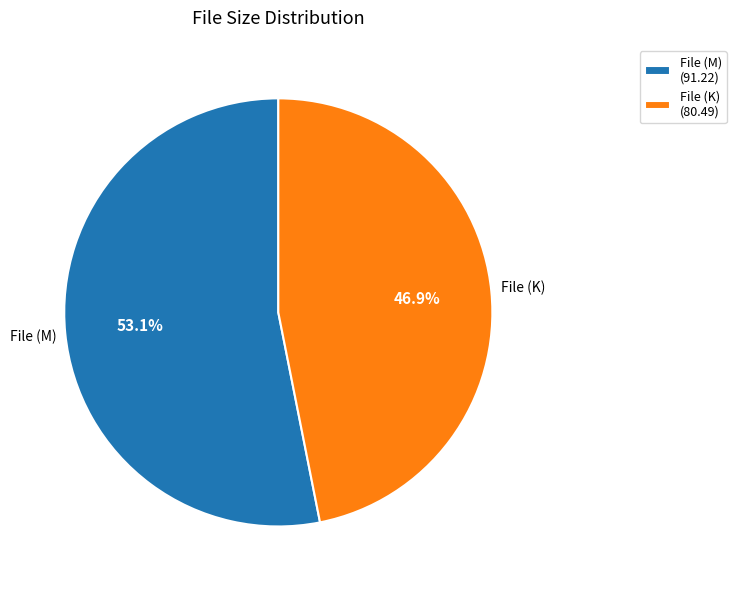

Does any single category account for the majority?

Yes